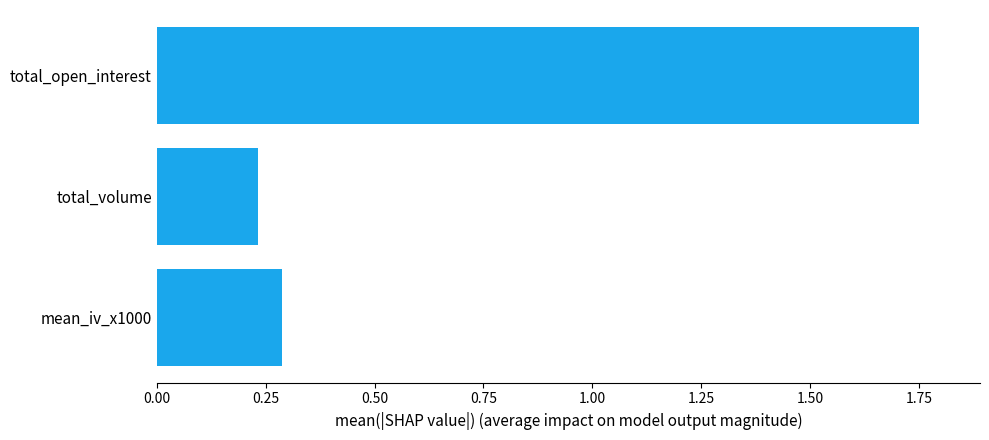

Read the value at mean_iv_x1000.

0.3